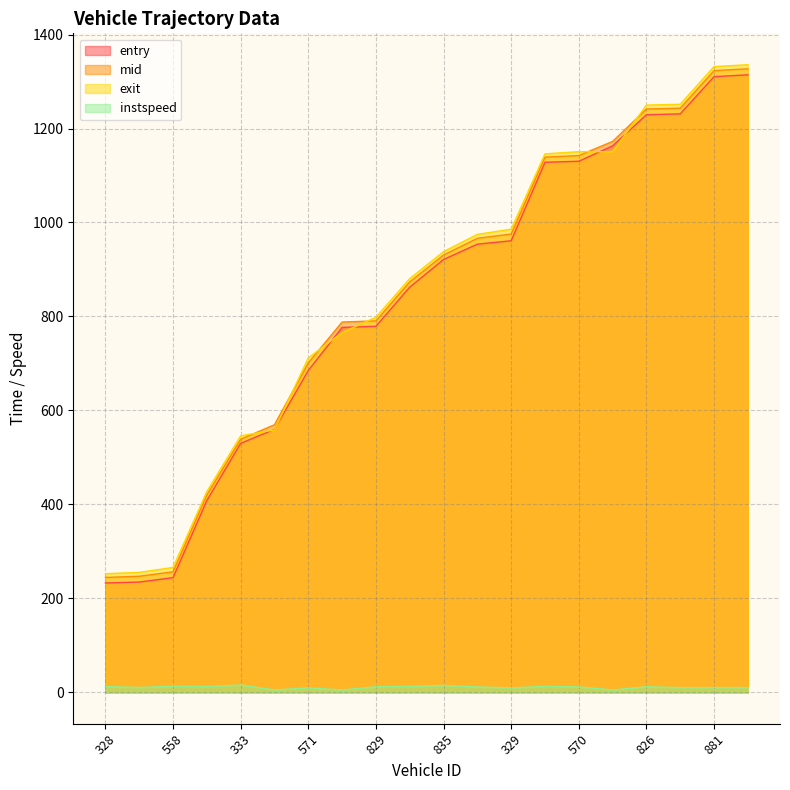

Reading left to right, extract all data points from this chart.

entry: 232.7	234.6	244.0	408.2	529.9	559.7	685.1	776.7	779.0	862.4	921.1	953.8	961.0	1128.1	1130.3	1163.2	1229.2	1231.2	1310.3	1314.3
mid: 244.5	247.0	256.4	420.1	538.6	569.5	701.1	788.1	790.5	873.4	930.7	966.3	975.4	1139.1	1142.4	1172.5	1241.4	1243.2	1323.2	1327.1
exit: 252.4	255.3	265.8	427.3	545.9	558.4	711.7	765.6	798.3	880.5	937.9	974.7	985.7	1146.1	1150.6	1150.6	1249.8	1251.6	1331.8	1335.8
instspeed: 12.1	10.3	12.9	12.3	15.4	5.0	9.3	5.0	11.8	12.6	14.6	11.3	9.3	12.6	11.5	5.0	11.8	9.9	10.0	10.1